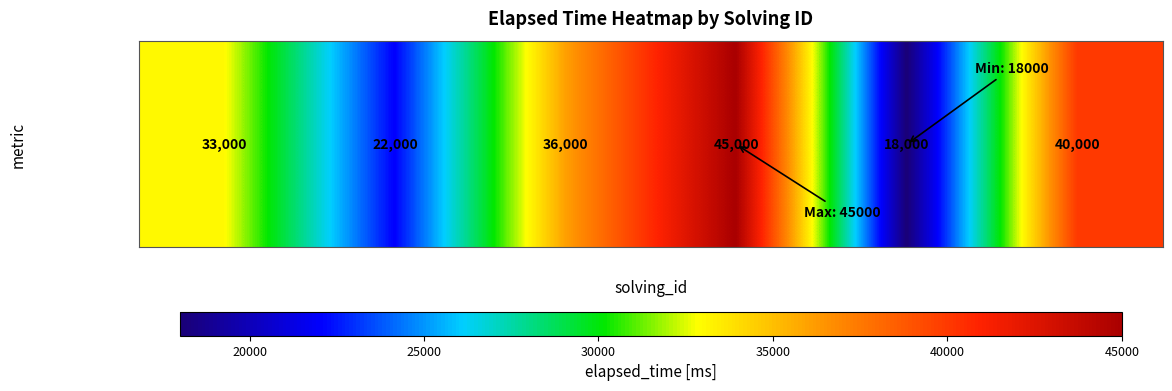

What is the minimum value shown in the chart?

18000